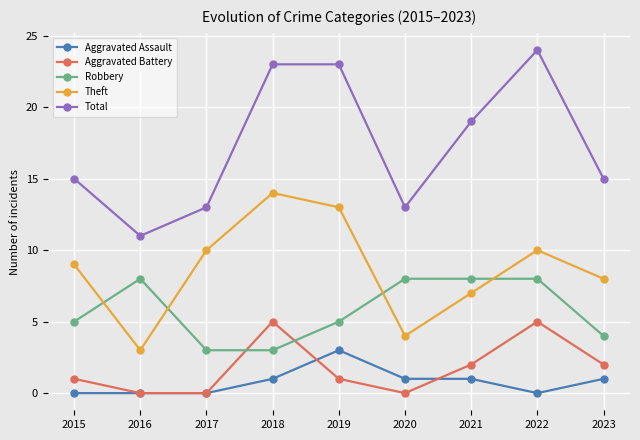

The Aggravated Battery series shows 2 at 2021. True or false?

True